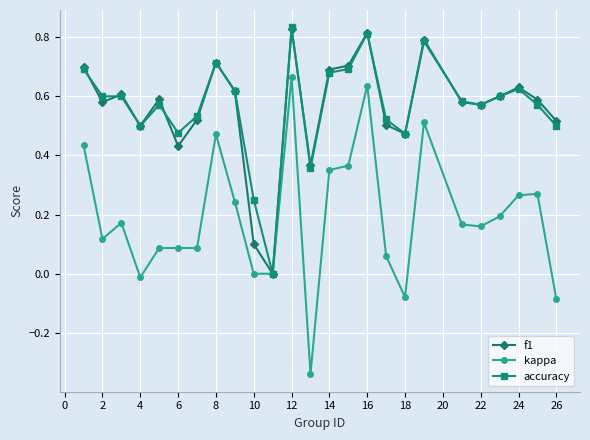

Which series has the largest range (max minus min)?

kappa